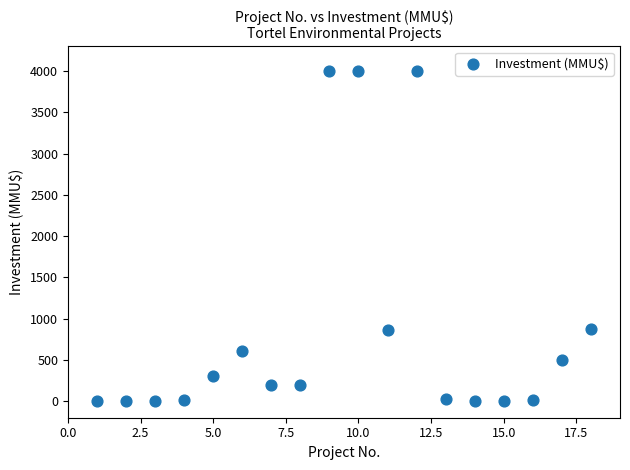

What is the range of X values (max minus min)?

17.0